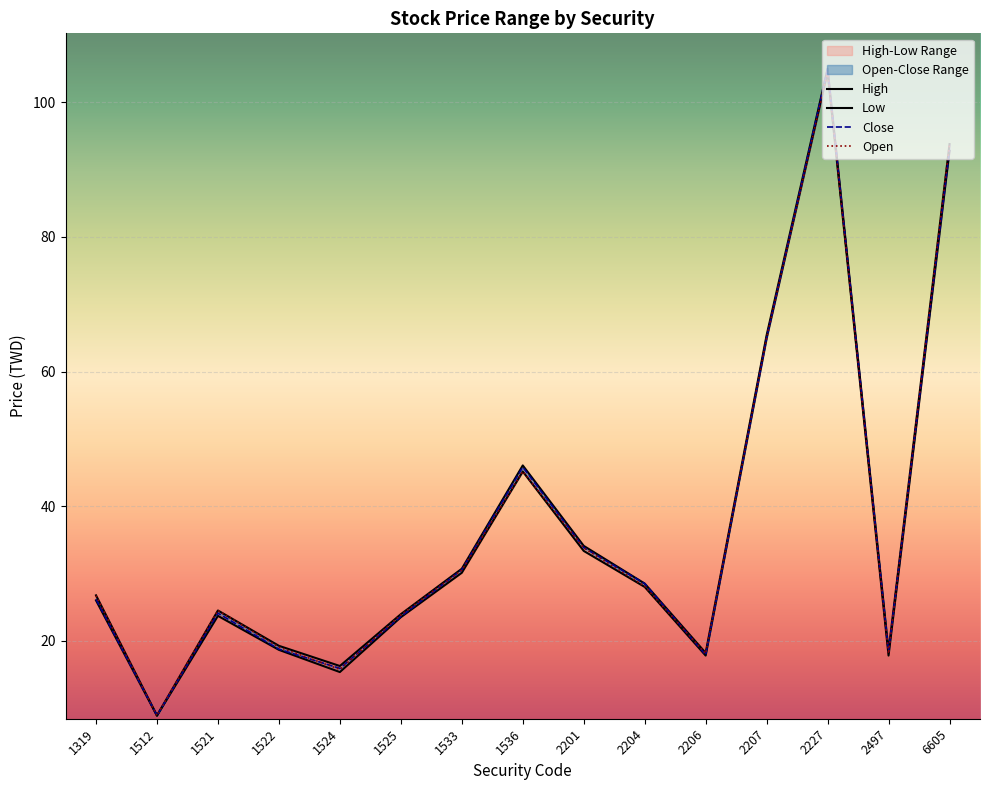

Is this an area chart (filled region under the line)?

No